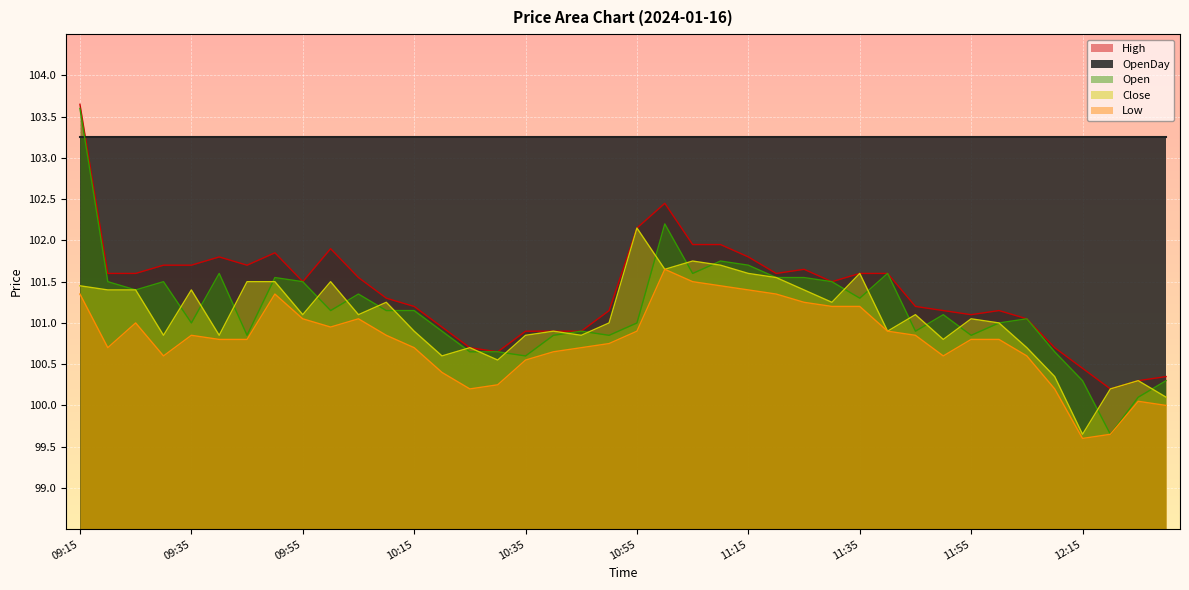

What is the sum of the High values at 11:10 and 11:25?

203.6